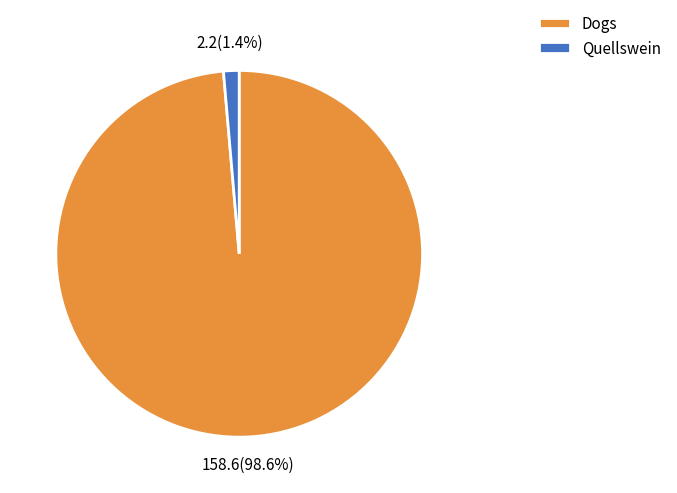

Is it true that Quellswein is 11% of the pie?

False